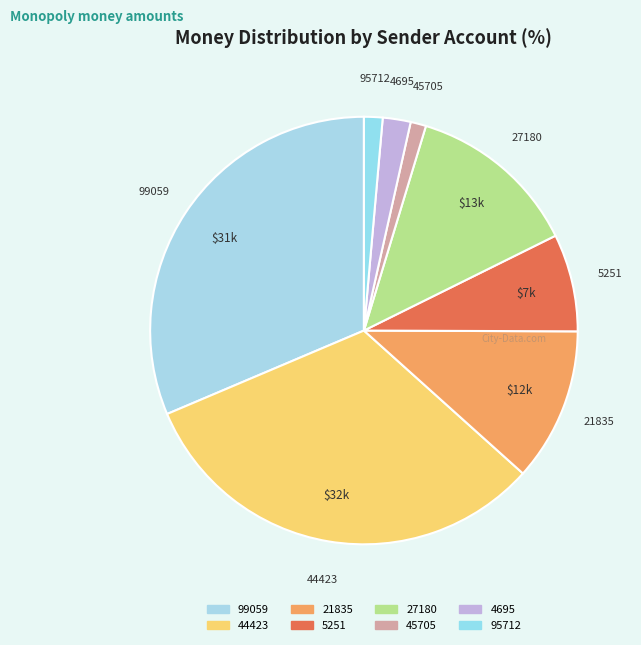

Approximately how many times larger is the value at 45705 compared to 21835?

0.1